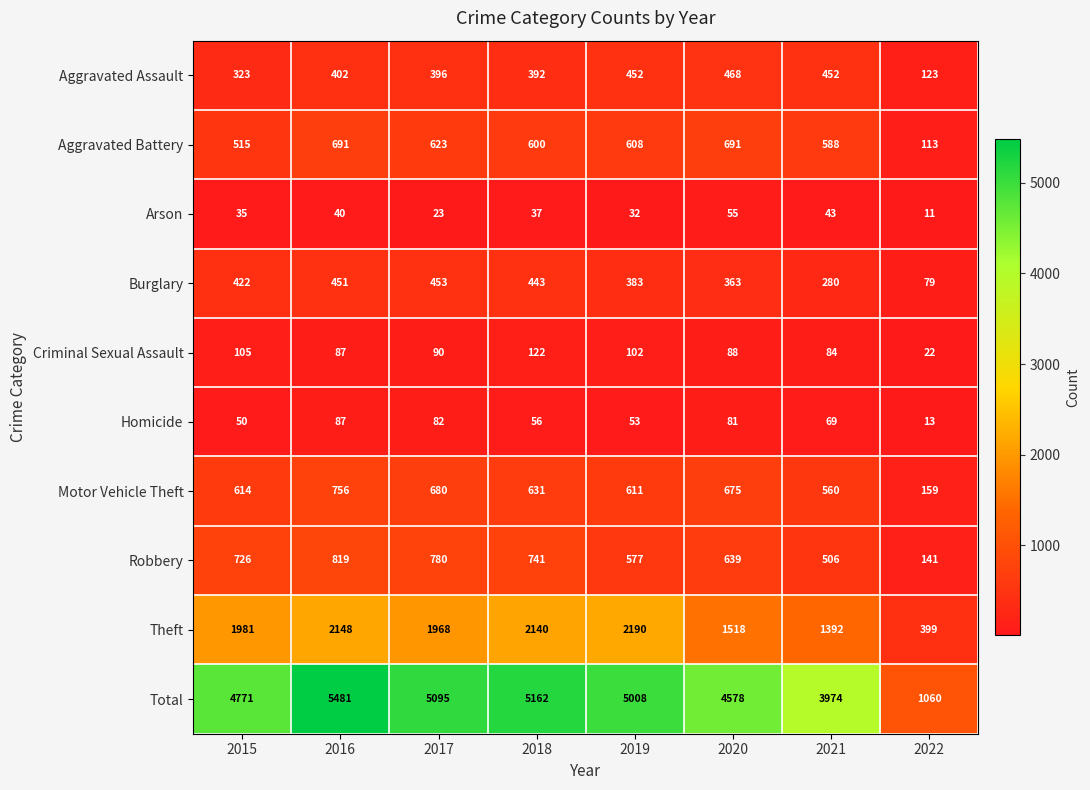

At which label is Burglary closest to 266?

2021